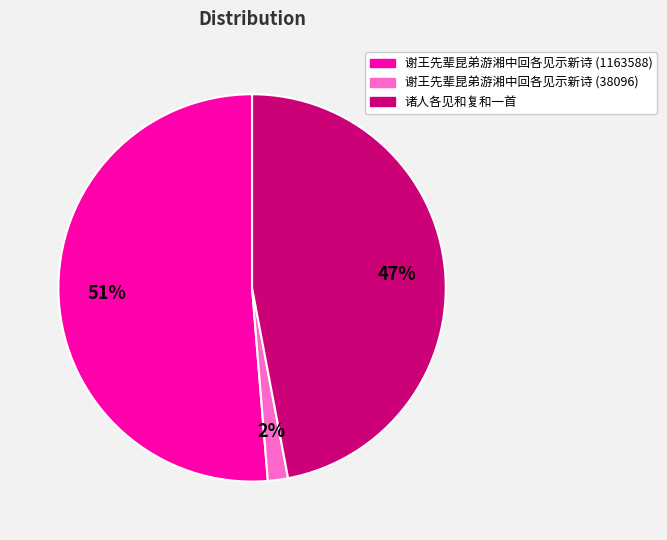

Does 谢王先辈昆弟游湘中回各见示新诗 (1163588) account for over 50% of the chart?

Yes